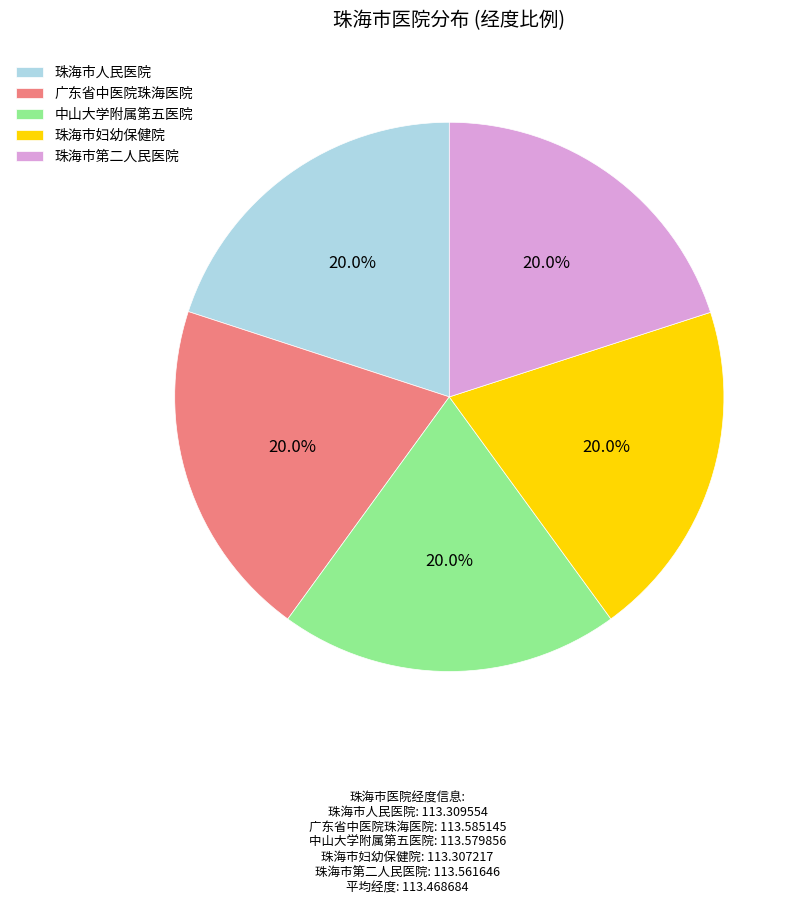

Is 广东省中医院珠海医院 the majority of the pie?

No